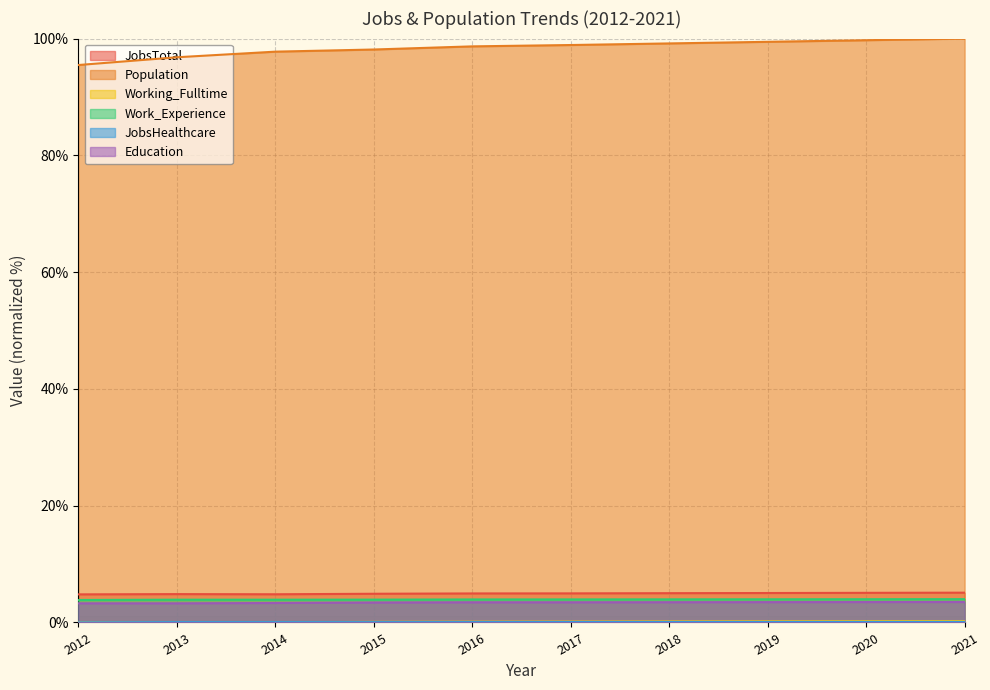

What is the total value across all series at 2018?

111.9